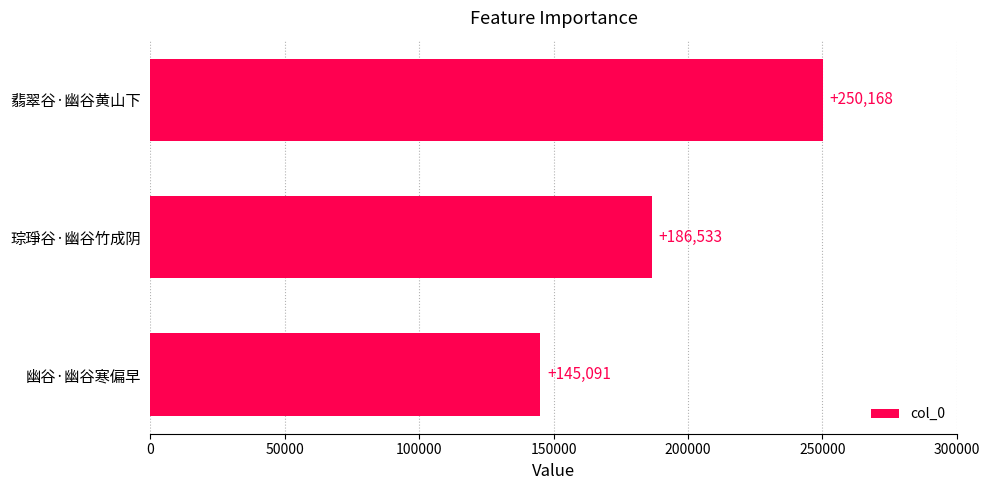

What is the greatest value displayed?

250168